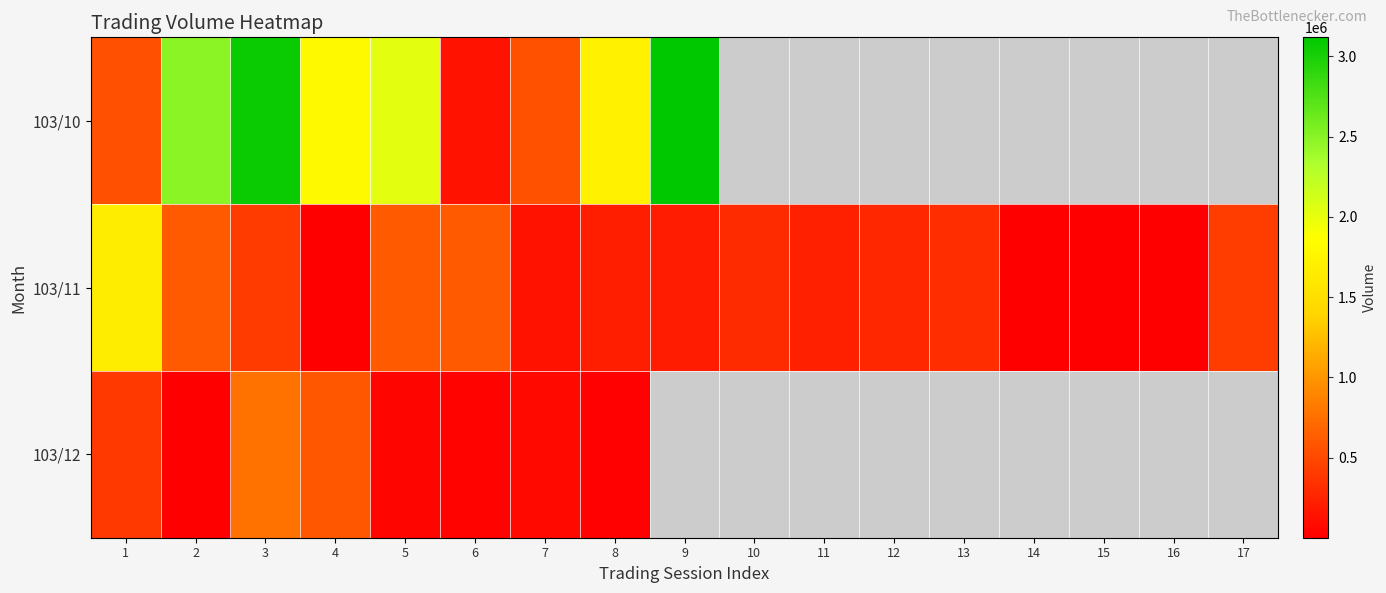

At which label is 103/12 closest to 387500?

1